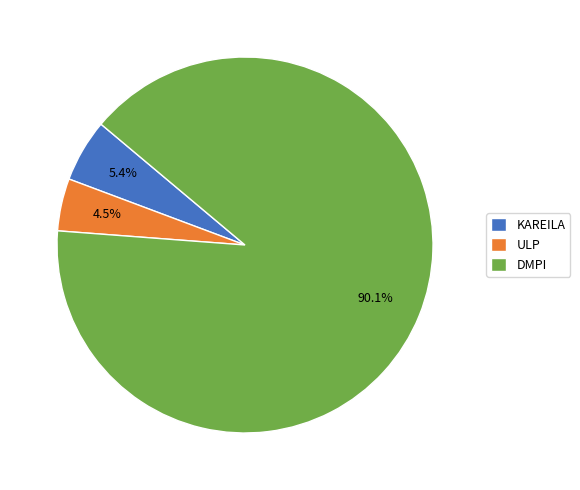

Approximately how many times larger is the value at DMPI compared to KAREILA?

16.7